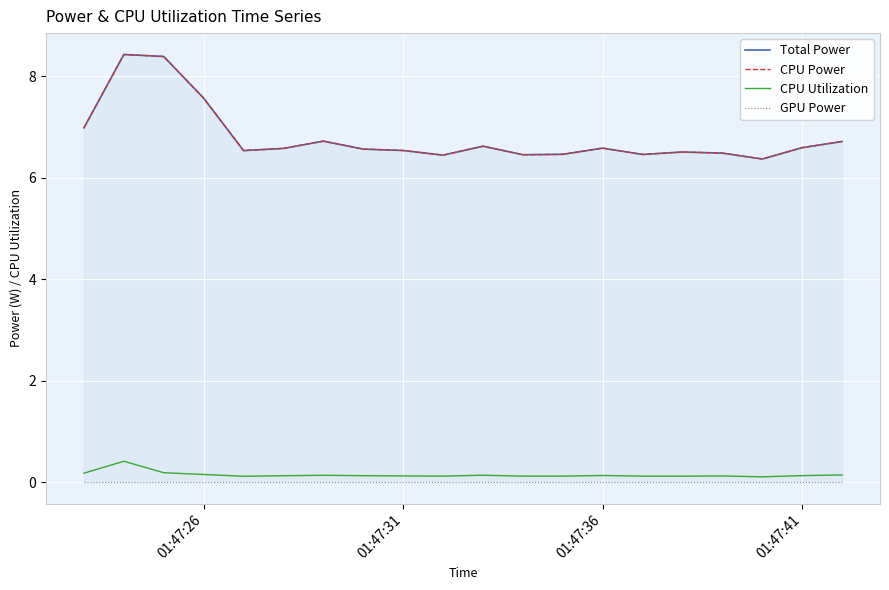

True or false: CPU Utilization has a value of 0.1 at 01:47:41.

True